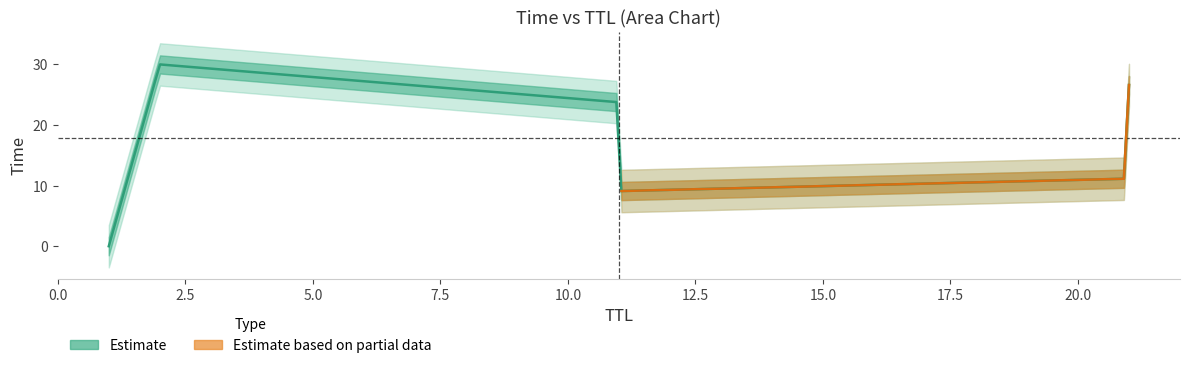

At which category does the chart reach its peak across all series?

2